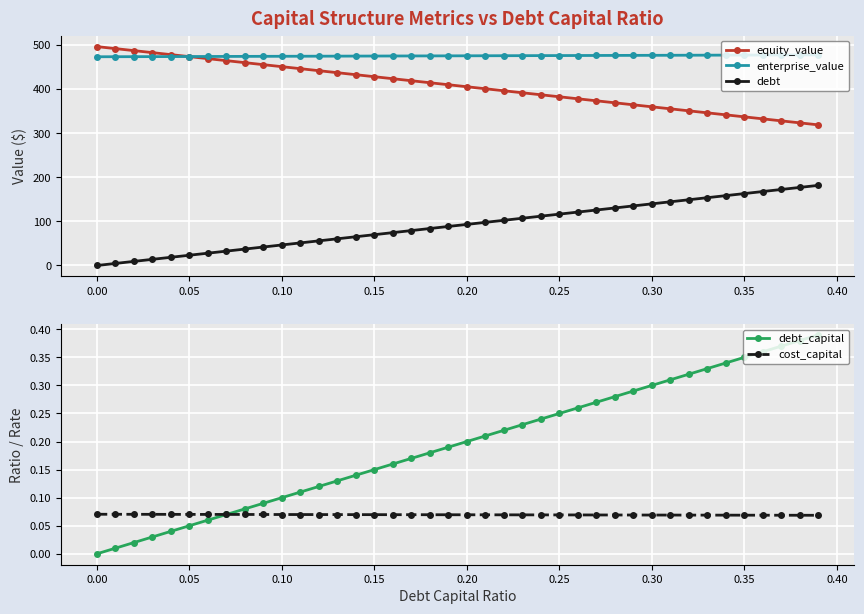

Is it true that debt equals 115.0 at 0.00?

False